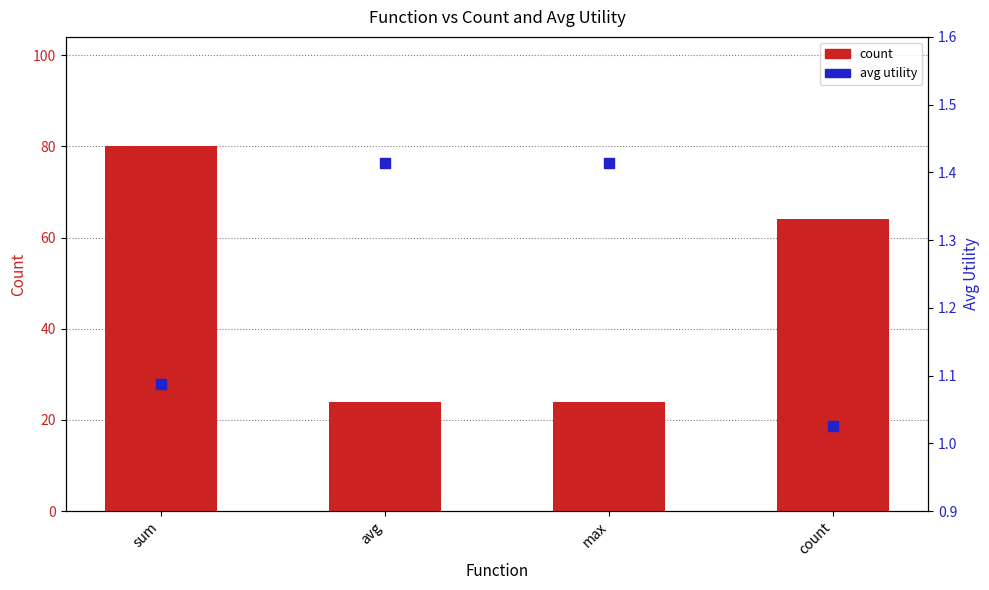

What are all the series names shown in the legend?

count, avg utility